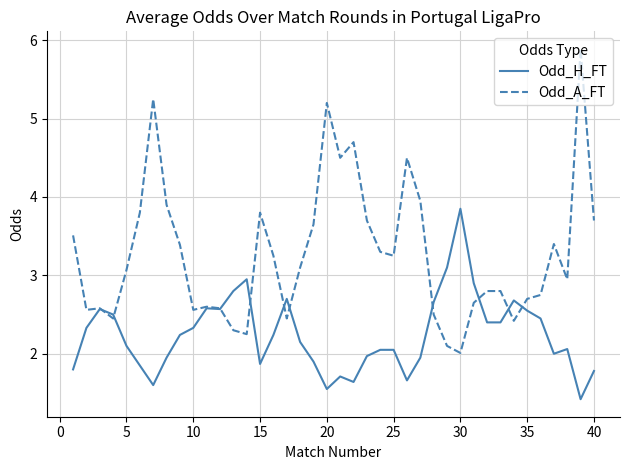

What is the highest value of the Odd_A_FT series?

5.9